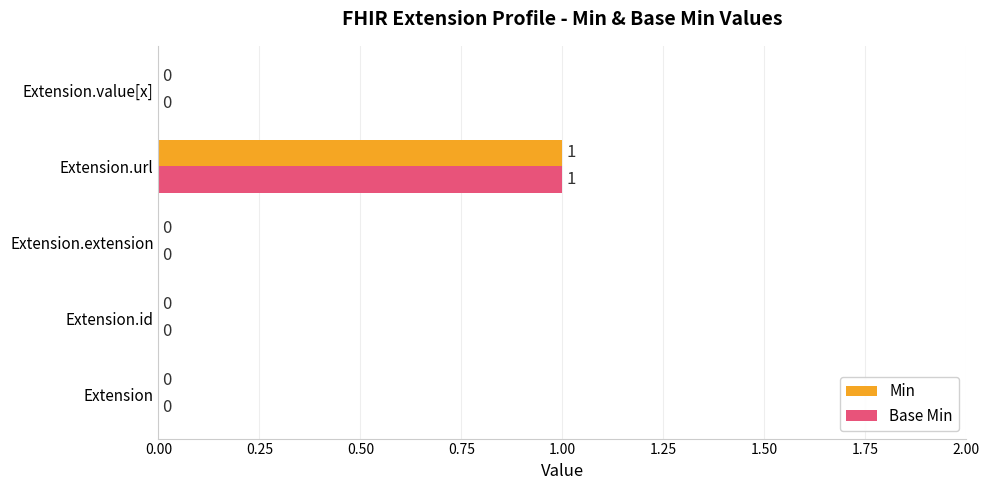

Is it true that Min equals 1 at Extension.value[x]?

False